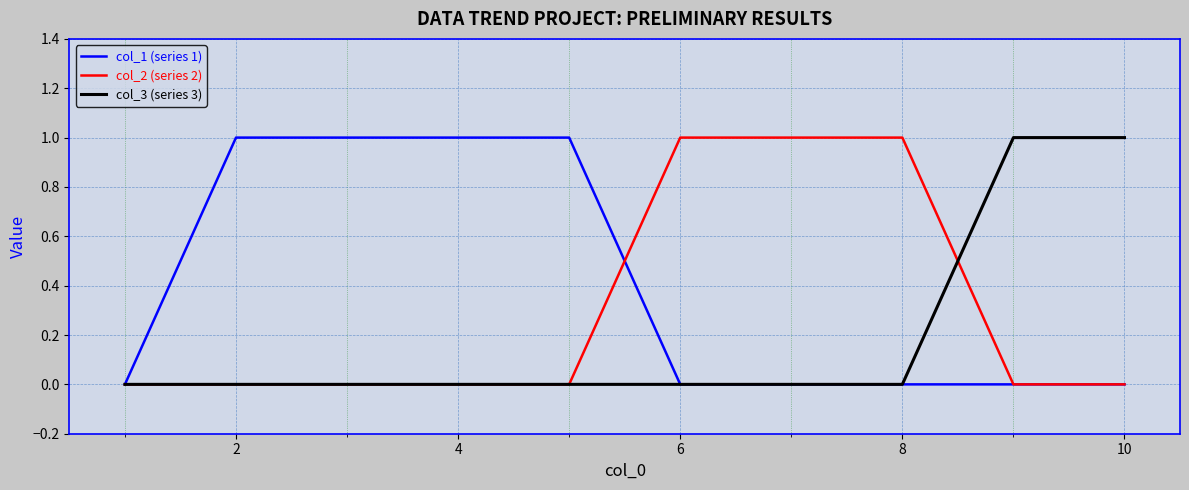

Rank the series by their average value, from lowest to highest.

col_3 (series 3), col_2 (series 2), col_1 (series 1)